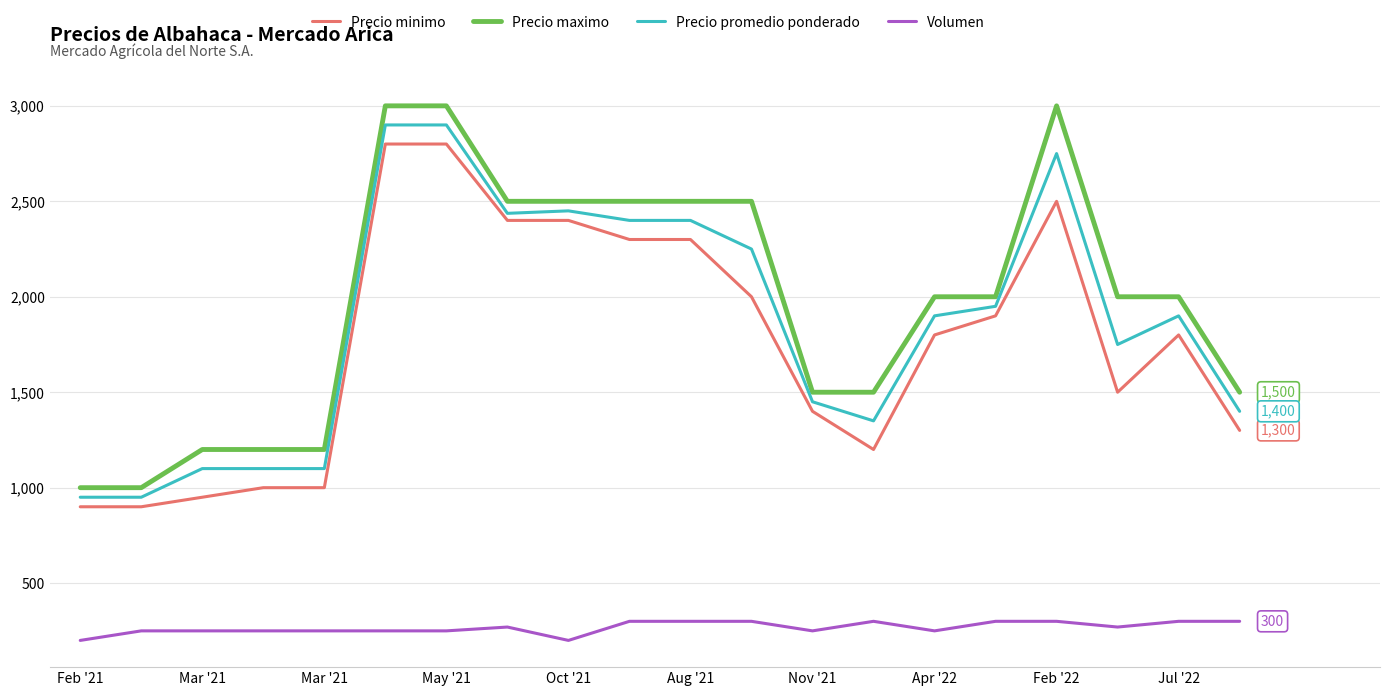

What is the minimum value shown in the chart?

200